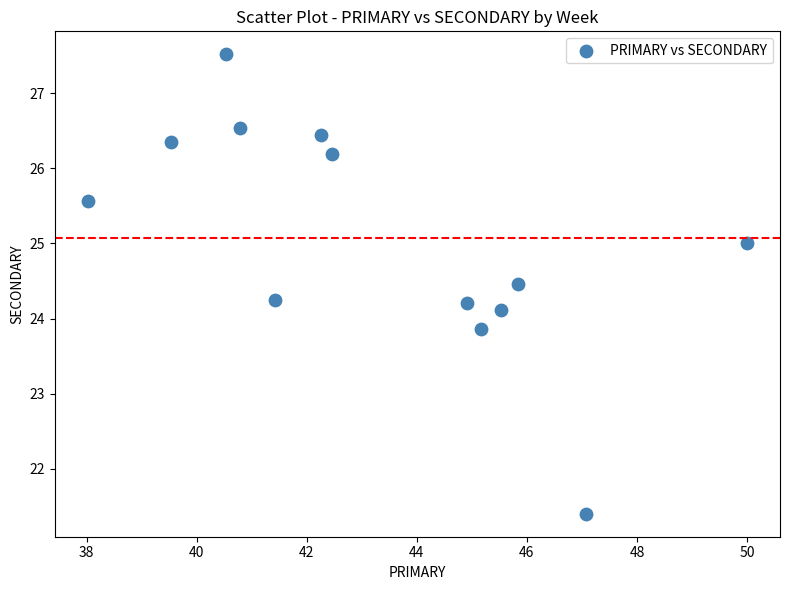

What is the range of Y values (max minus min)?

6.1